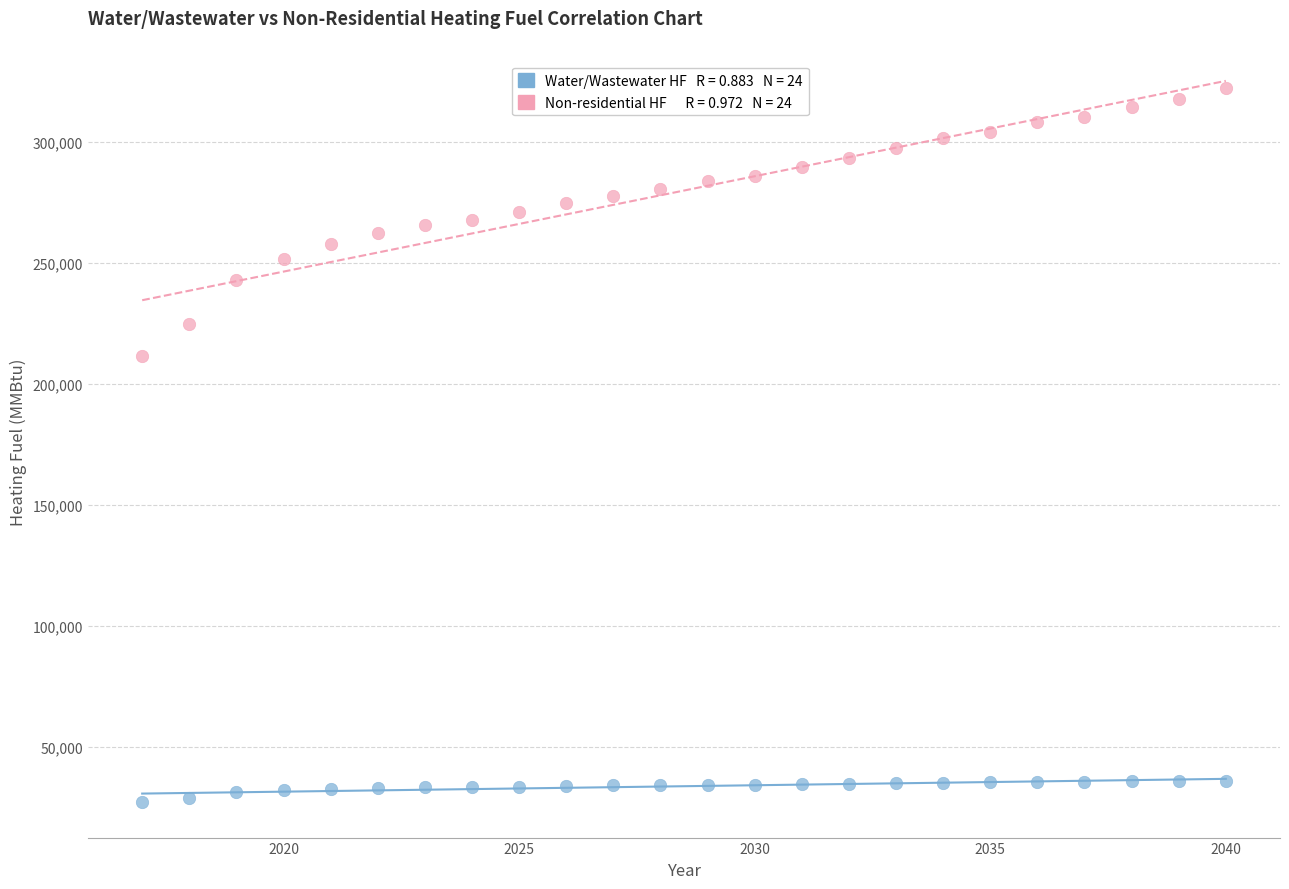

Across all data points, what is the range of X values (max minus min)?

23.0